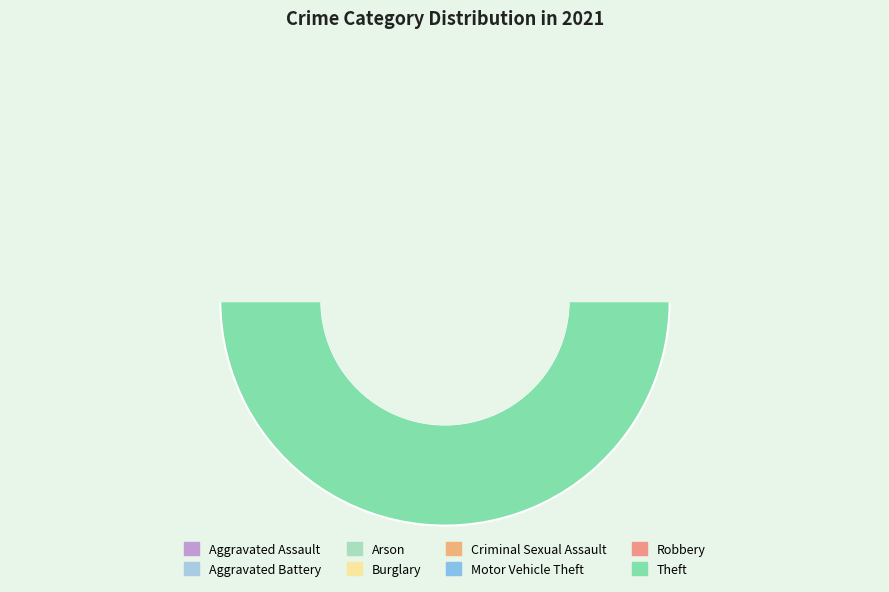

Which slice is the largest?

Theft